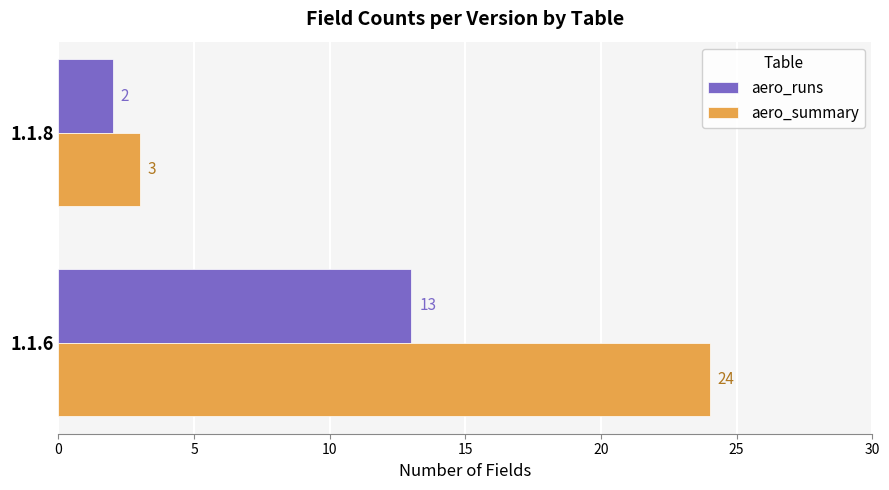

Where is aero_runs nearest to the value 7?

1.1.8